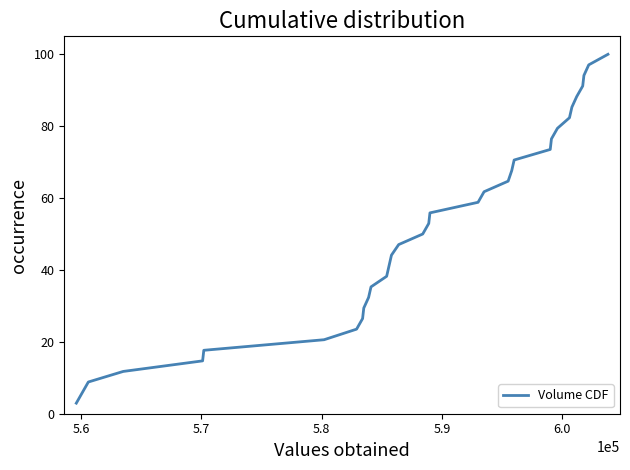

Does the chart have visible grid lines?

No